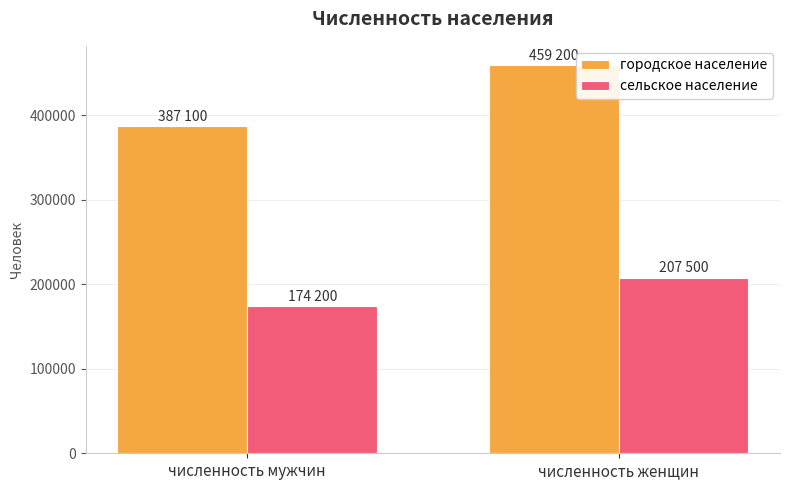

What are all the series names shown in the legend?

городское население, сельское население